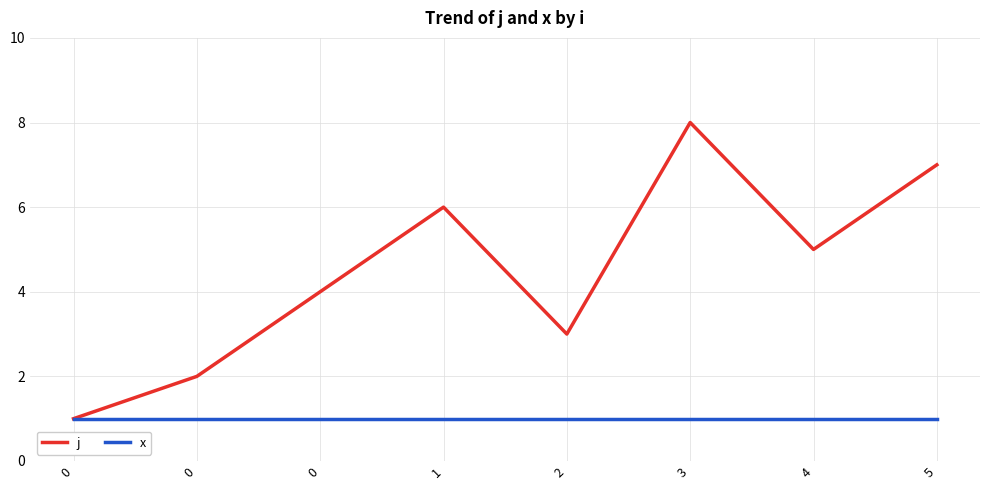

Does the chart display data point markers on the line(s)?

No